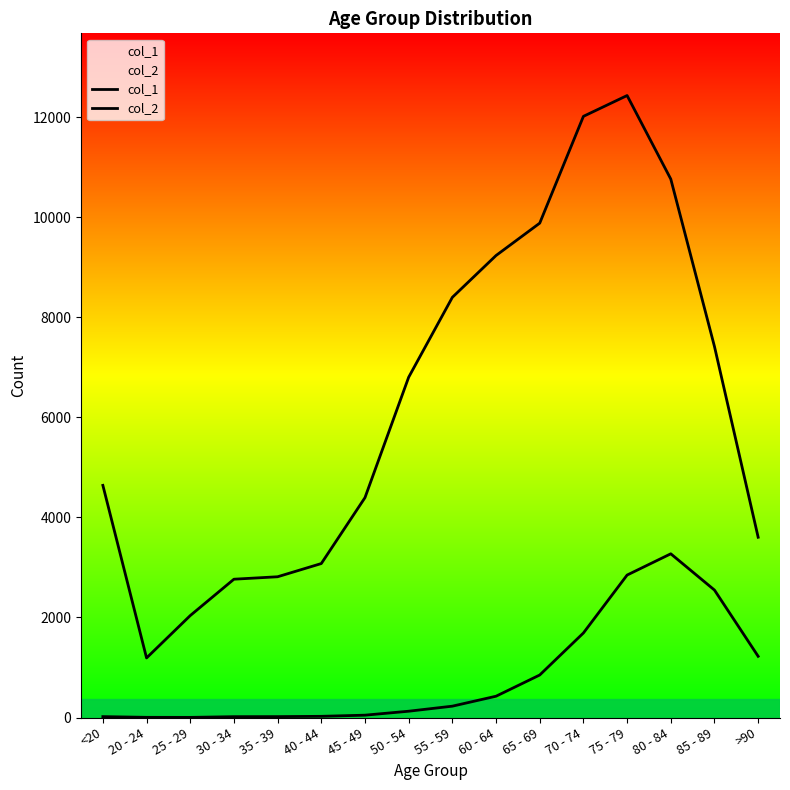

Reading left to right, extract all data points from this chart.

col_1: 4641	1191	2038	2765	2814	3078	4396	6803	8400	9236	9883	12018	12434	10764	7417	3604
col_2: 18	4	3	17	18	24	47	126	227	426	850	1690	2848	3273	2548	1224